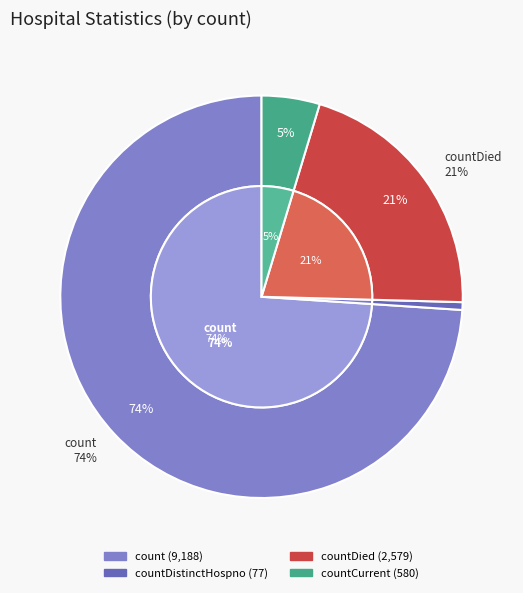

Combined, what portion of the pie is countDistinctHospno and countCurrent?

5.3%